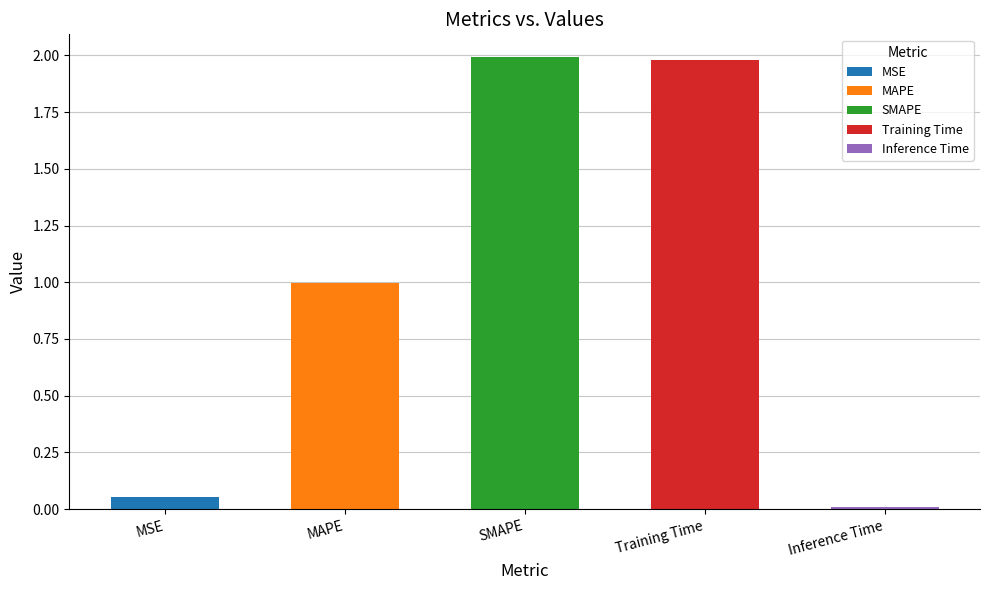

What is the sum of all values?

5.0